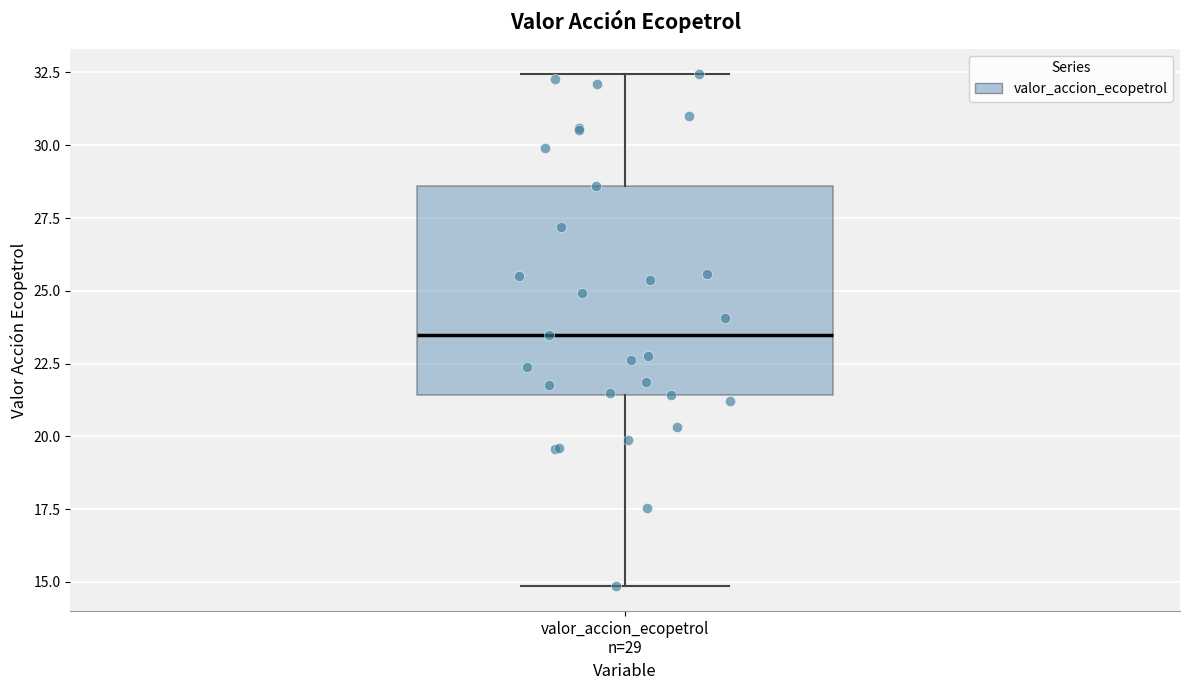

Where does the upper whisker of the box for valor_accion_ecopetrol n=29 end on the y-axis? The values are not printed on the chart, so give them approximately, as read against the axis.

32.5